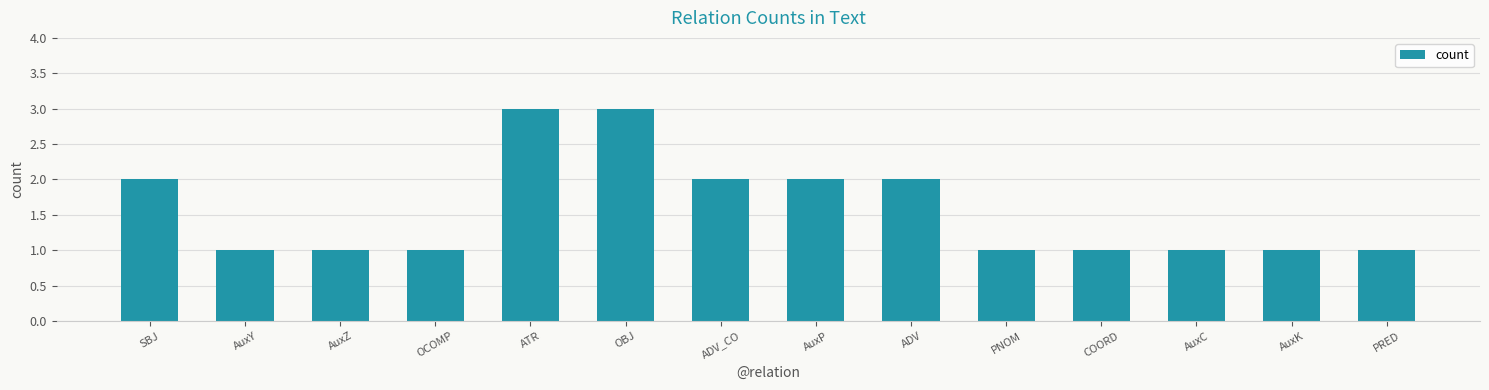

How many data points does each series have?

14